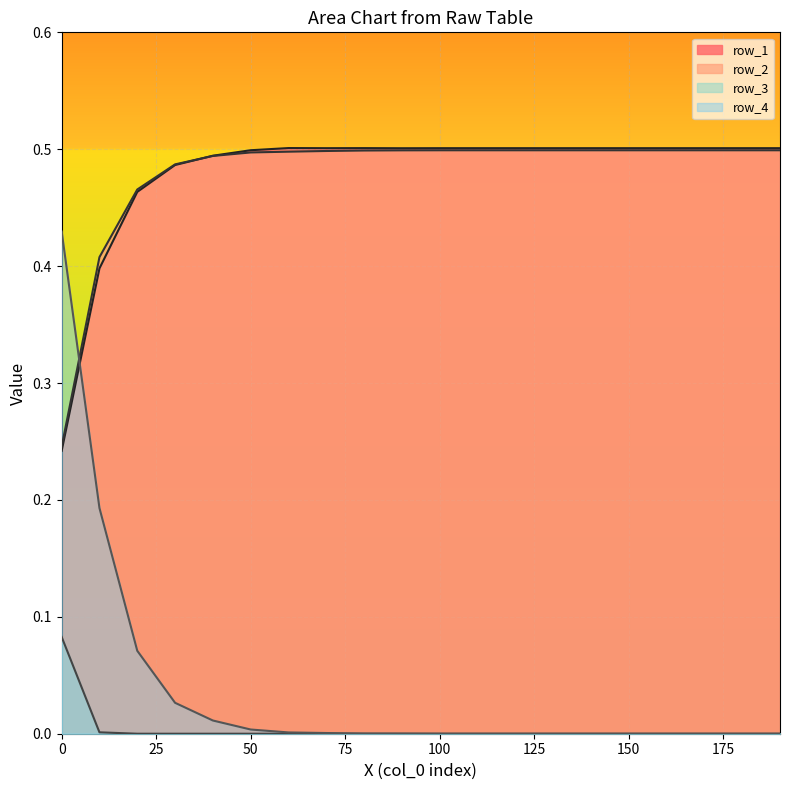

Which has a higher value, 10 or 60?

60